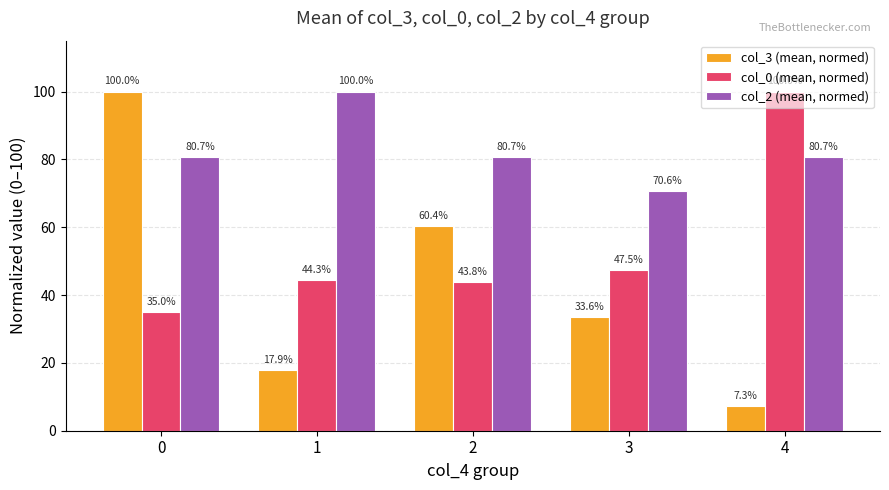

Are the bars grouped side by side (vs. stacked)?

Yes